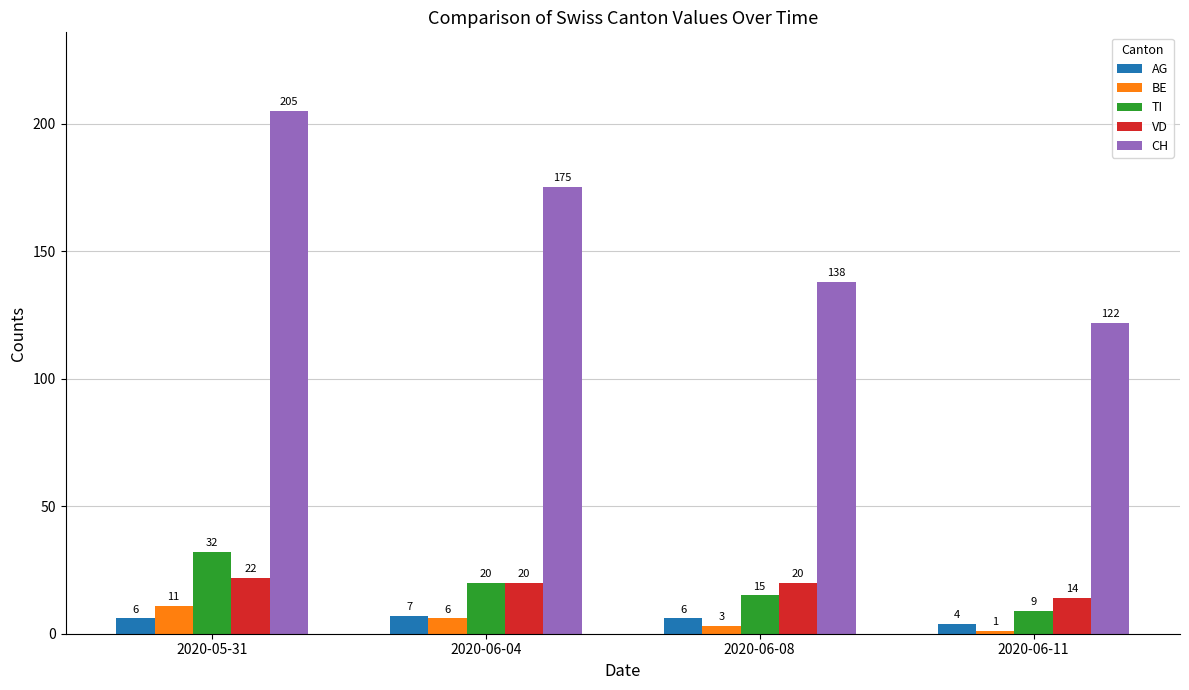

What is the total value across all series at 2020-05-31?

276